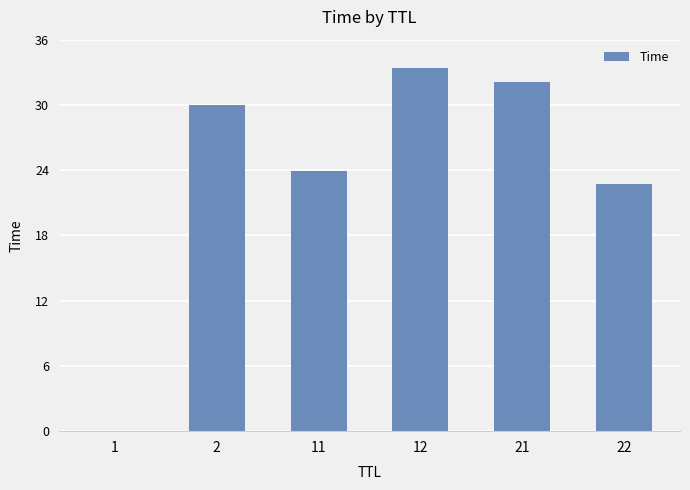

What is the sum of all values?

142.1